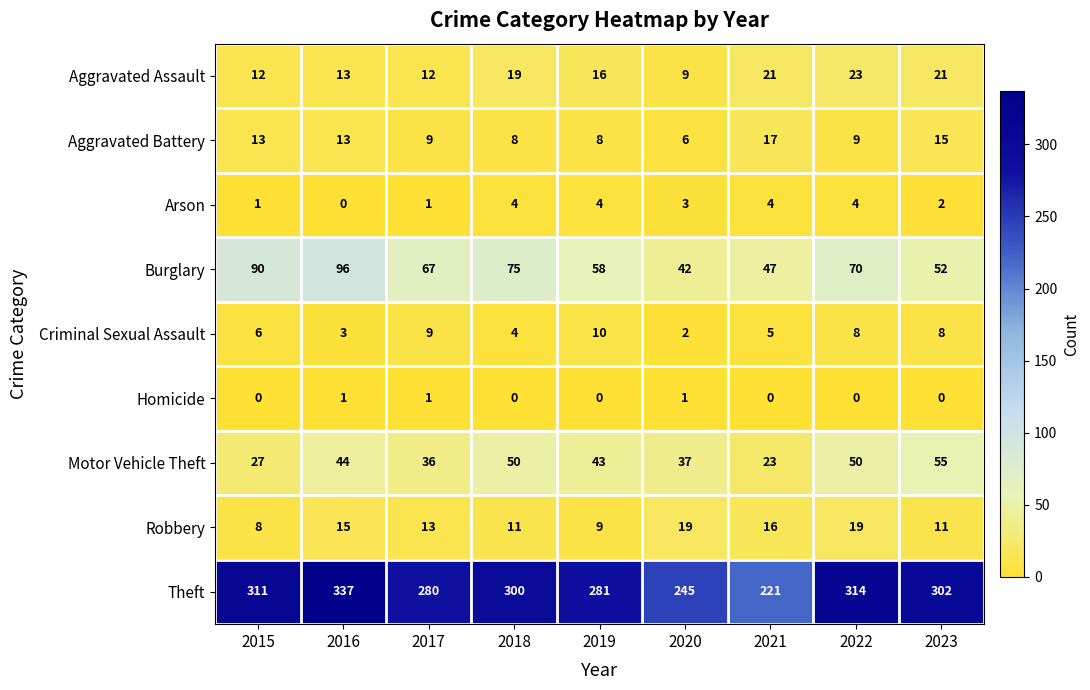

Which series has the largest total across all categories?

Theft